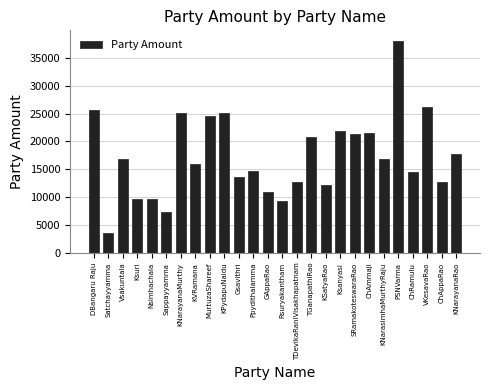

What is the label of the 22nd bar from the left?

PSNVarma